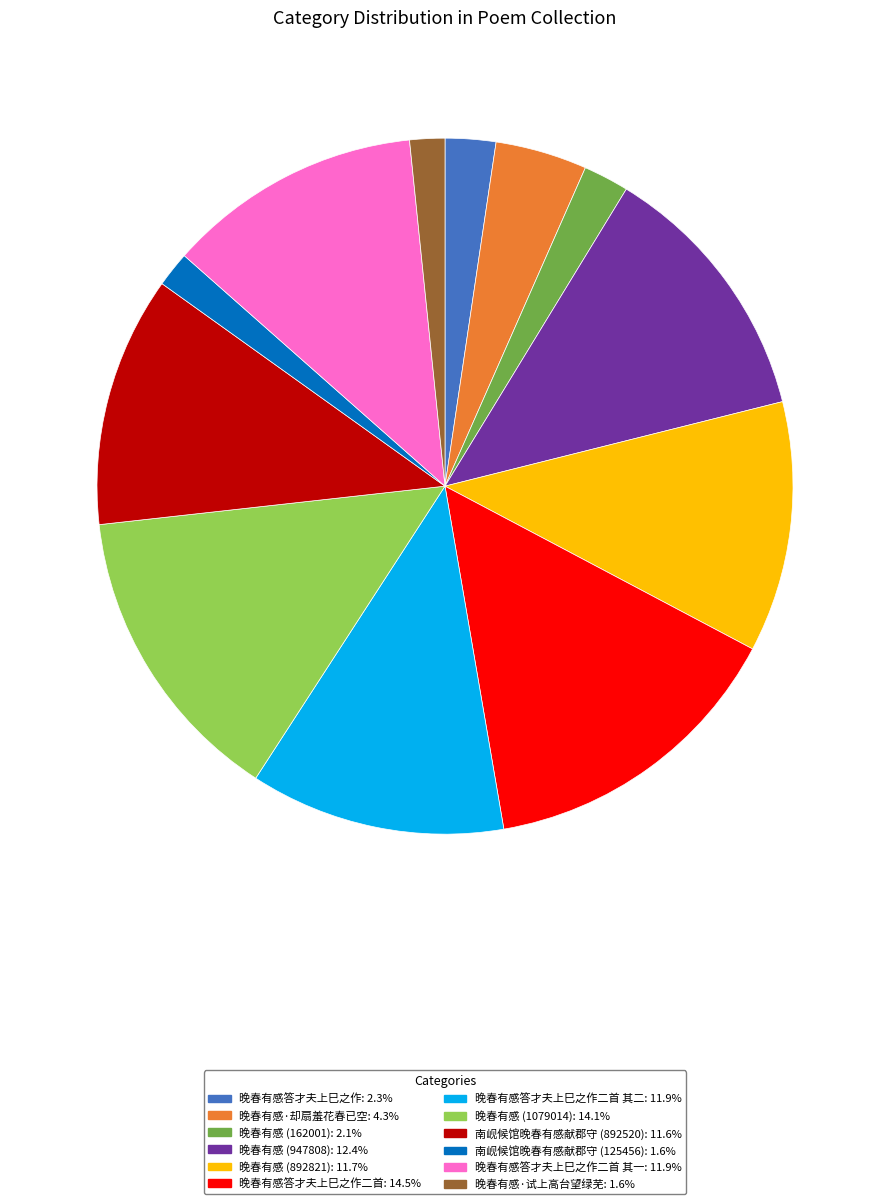

How many slices are in this pie chart?

12